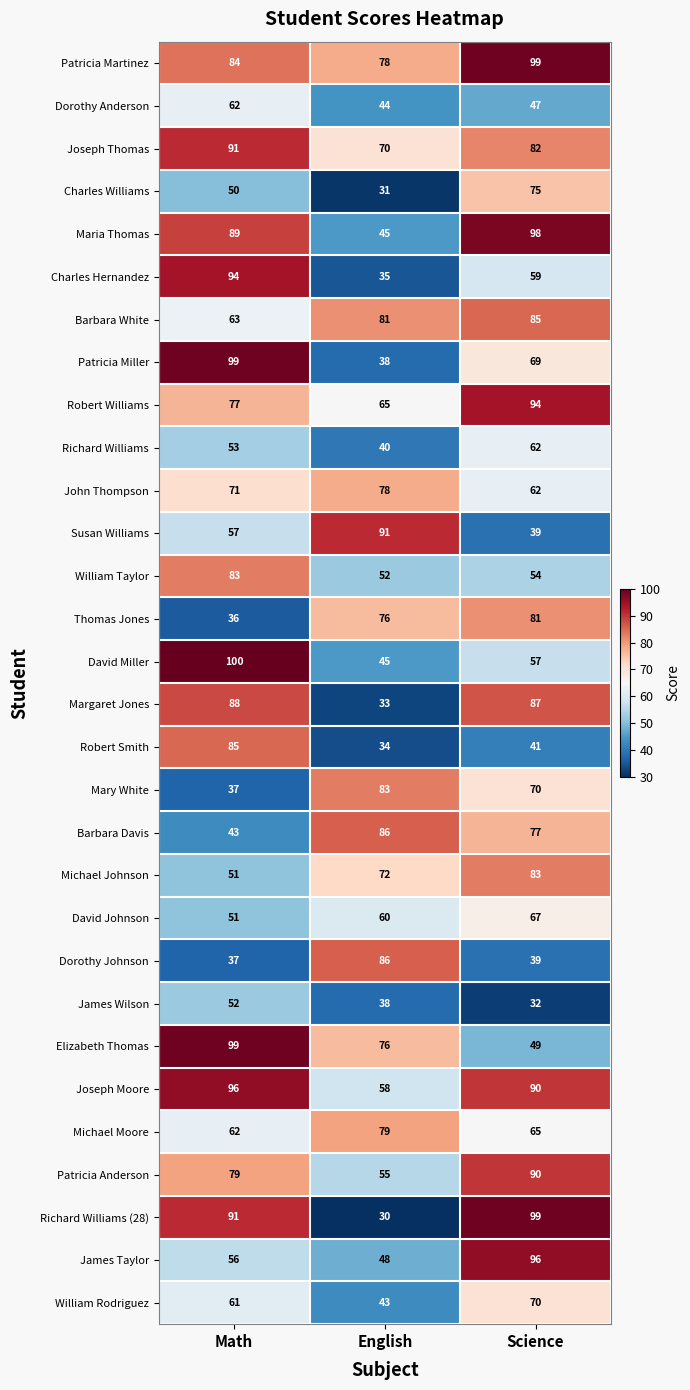

Which series has the largest total across all categories?

Patricia Martinez